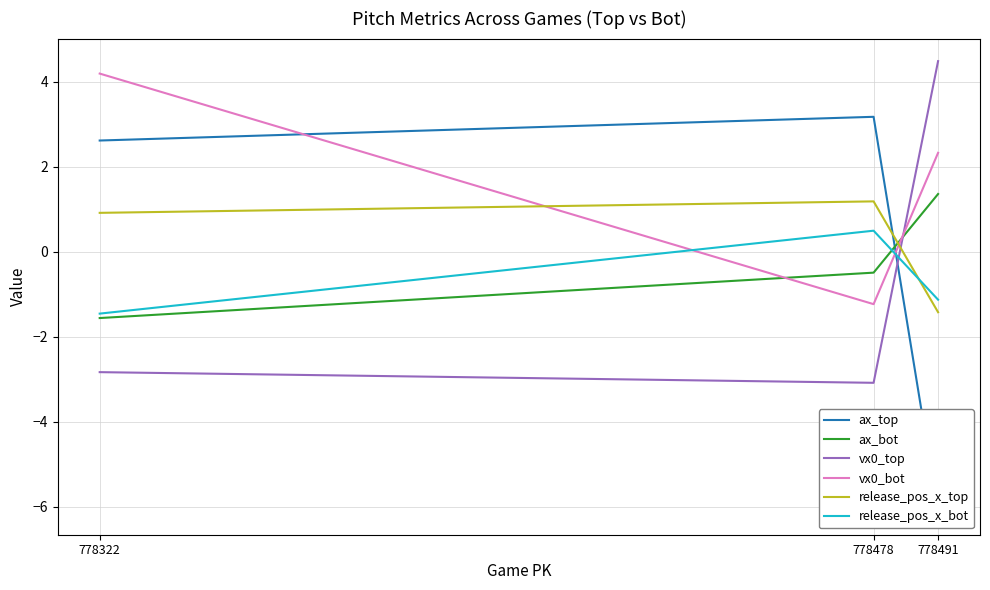

Reading right to left, extract all data points from this chart.

ax_top: 778322=2.6	778478=3.2	778491=-6.1
ax_bot: 778322=-1.6	778478=-0.5	778491=1.4
vx0_top: 778322=-2.8	778478=-3.1	778491=4.5
vx0_bot: 778322=4.2	778478=-1.2	778491=2.3
release_pos_x_top: 778322=0.9	778478=1.2	778491=-1.4
release_pos_x_bot: 778322=-1.5	778478=0.5	778491=-1.1